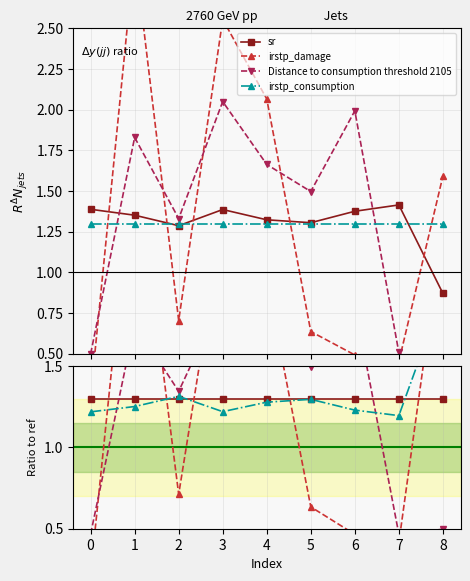

Which series changed the most between 1 and 5?

irstp_damage